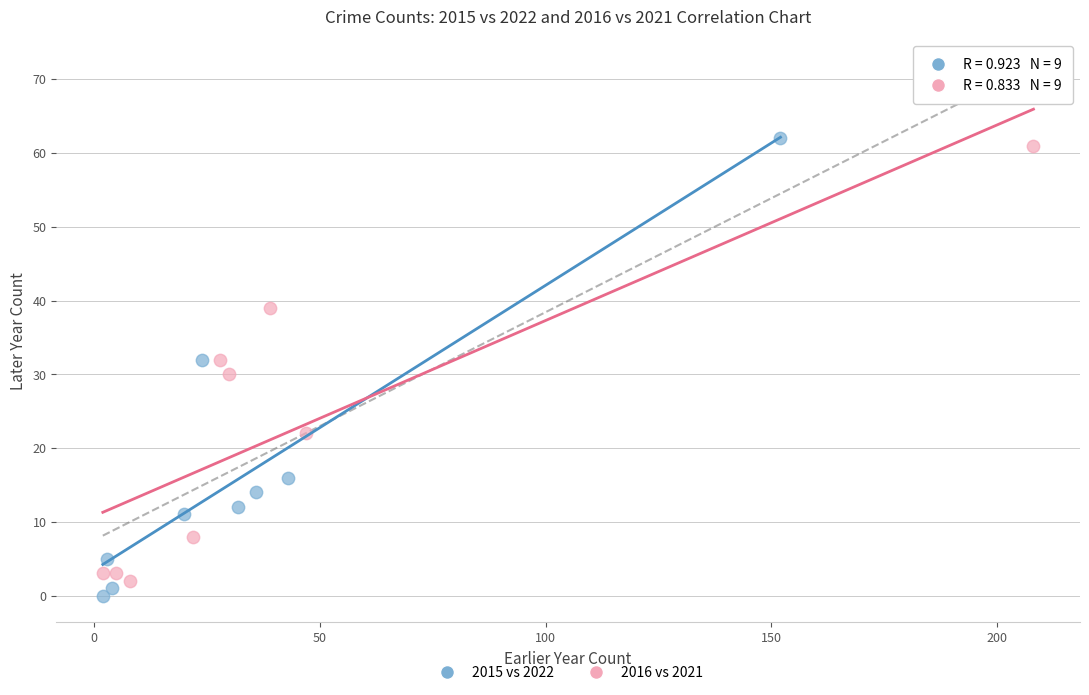

What are all the series names shown in the legend?

2015 vs 2022, 2016 vs 2021